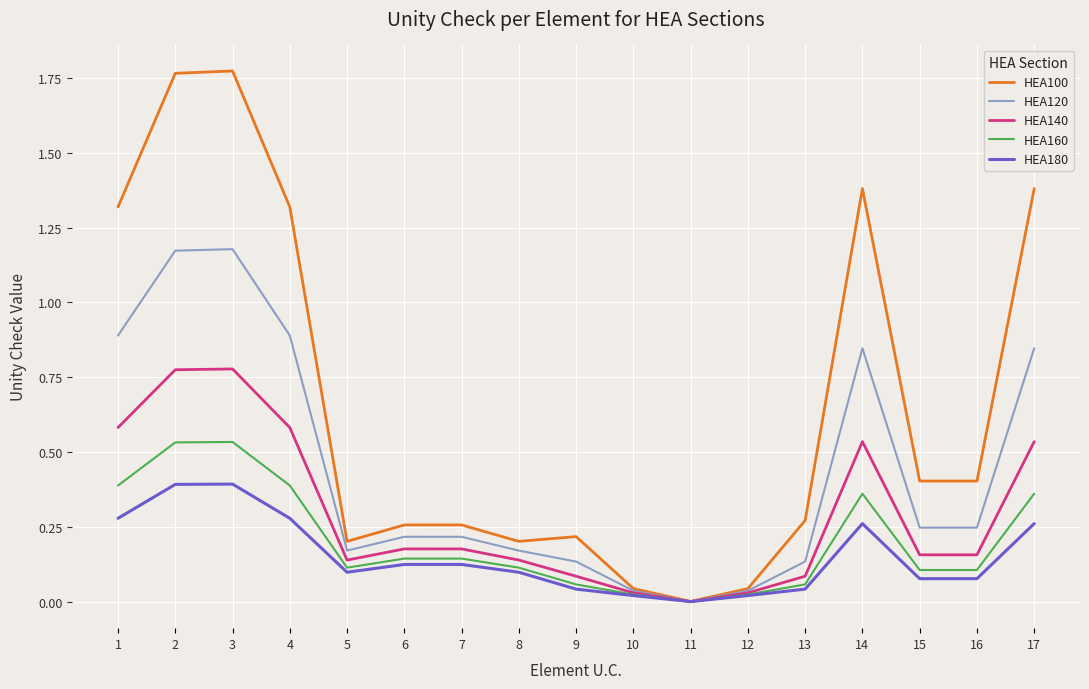

True or false: HEA100 has a value of 0.3 at 5.

False